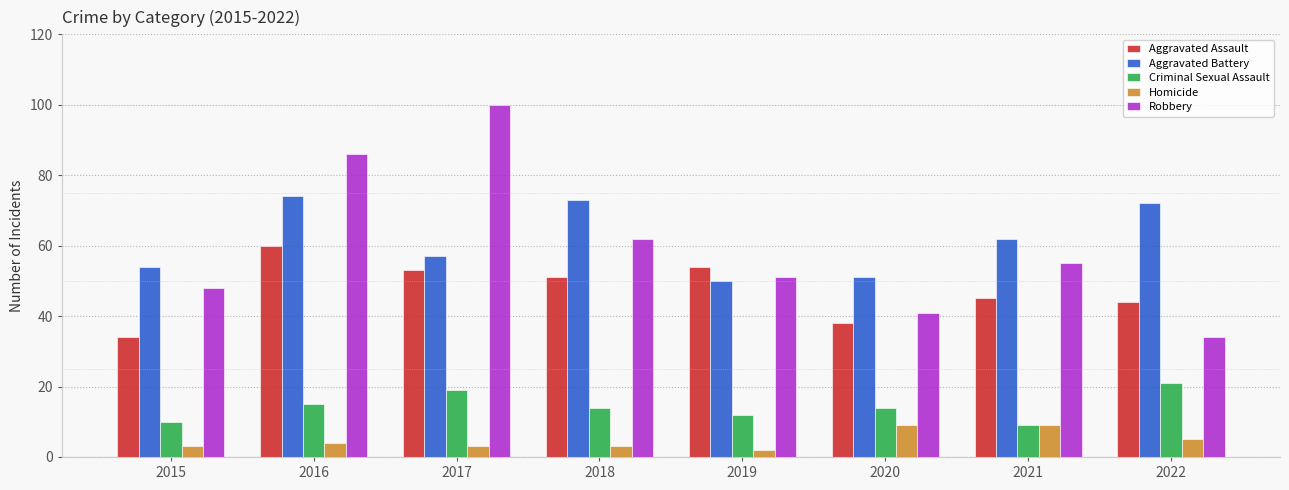

Does the chart contain stacked bars?

No